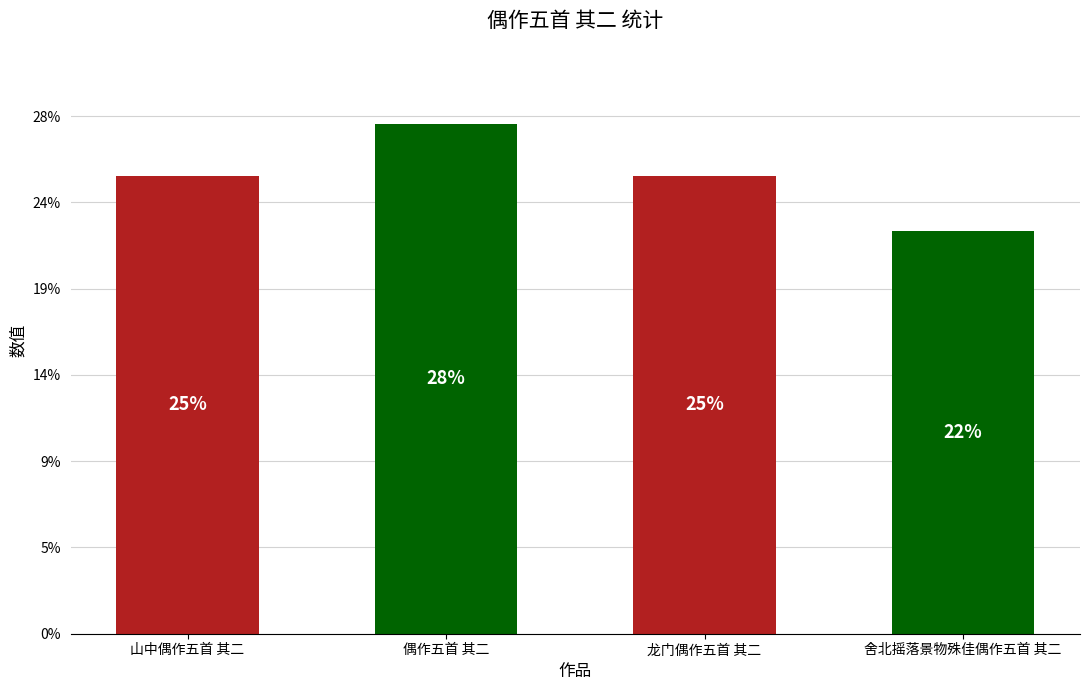

Rank the categories by value from highest to lowest.

偶作五首 其二, 龙门偶作五首 其二, 山中偶作五首 其二, 舍北摇落景物殊佳偶作五首 其二